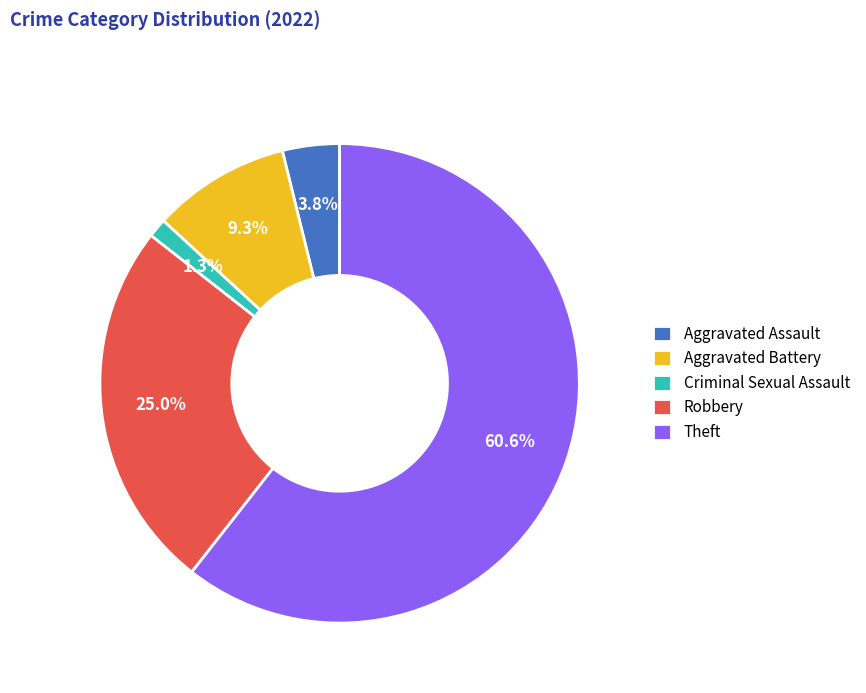

How many slices are in this pie chart?

5